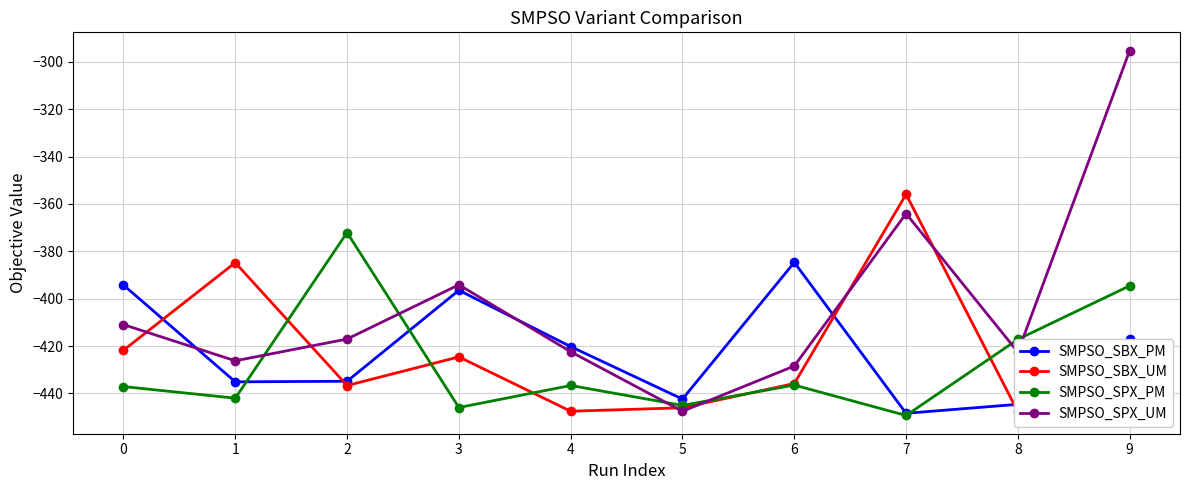

True or false: SMPSO_SPX_UM and SMPSO_SPX_PM cross at least once.

True